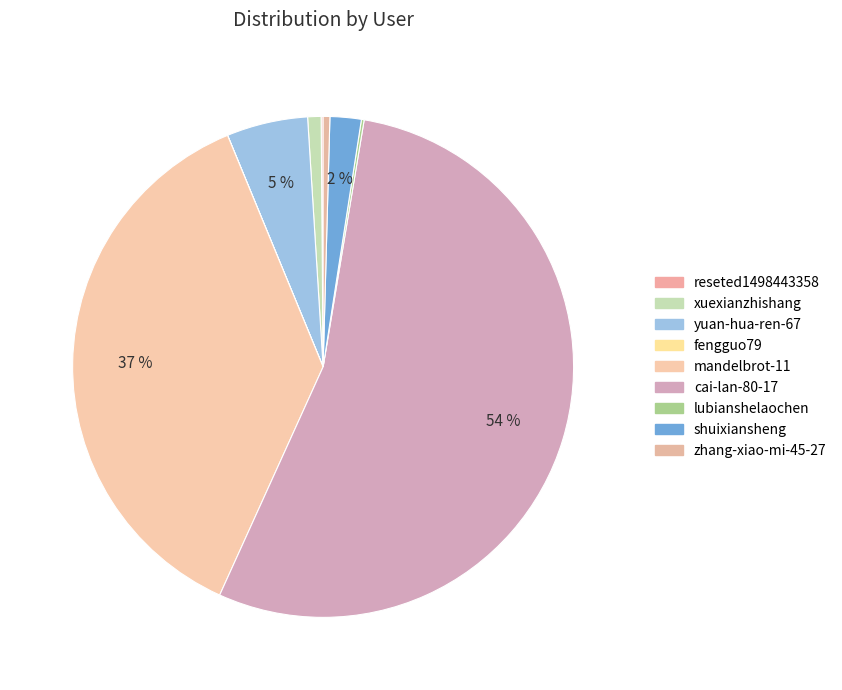

Is it true that cai-lan-80-17 is 42% of the pie?

False